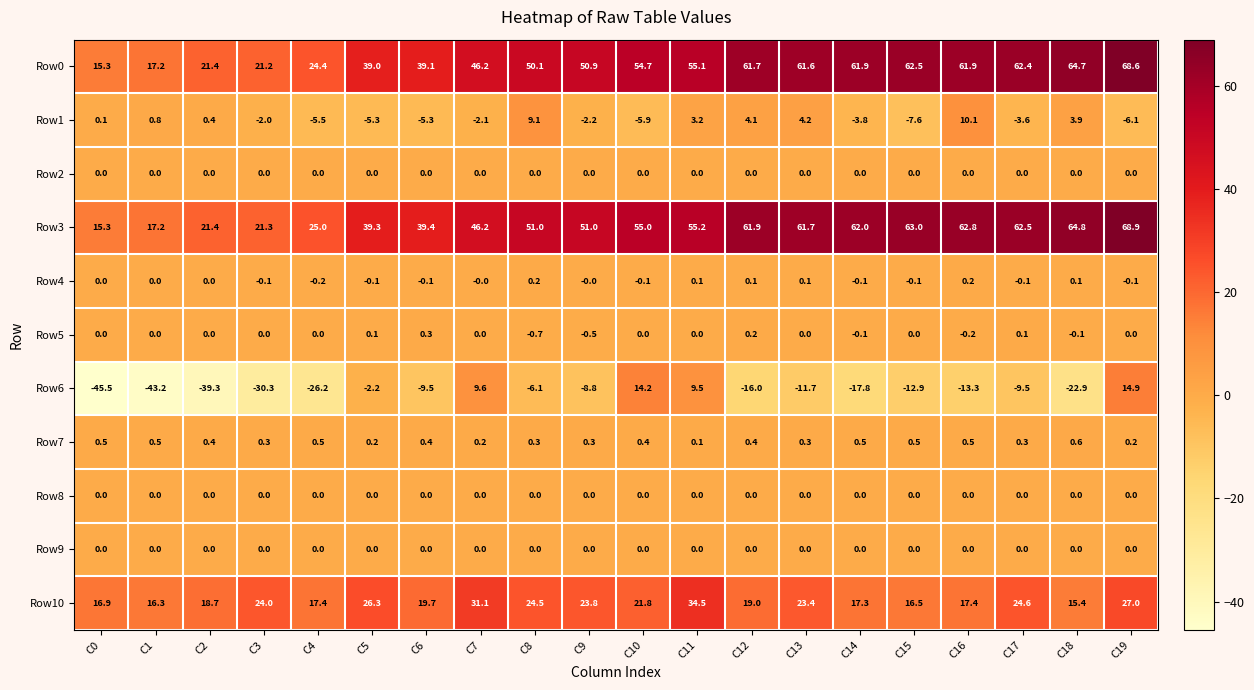

At which category does the chart reach its minimum across all series?

C0